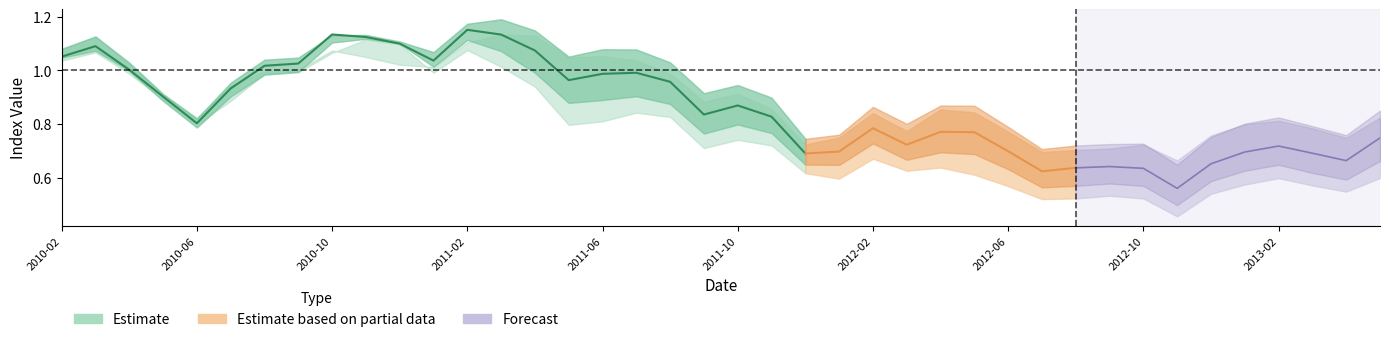

List the labels in order of Group 1 value, largest first.

2010/11/30, 2010/12/31, 2011/2/28, 2010/3/31, 2010/10/29, 2010/2/26, 2011/3/31, 2010/9/30, 2011/1/31, 2010/4/30, 2010/8/31, 2011/4/29, 2010/5/31, 2010/7/30, 2011/7/29, 2011/8/31, 2011/6/30, 2010/6/30, 2011/5/31, 2011/10/31, 2011/11/30, 2011/9/30, 2012/2/29, 2012/4/27, 2012/3/30, 2011/12/30, 2012/5/31, 2013/5/31, 2013/2/28, 2012/1/31, 2013/1/31, 2013/3/29, 2012/6/29, 2013/4/26, 2012/12/31, 2012/9/28, 2012/8/31, 2012/10/31, 2012/7/31, 2012/11/30